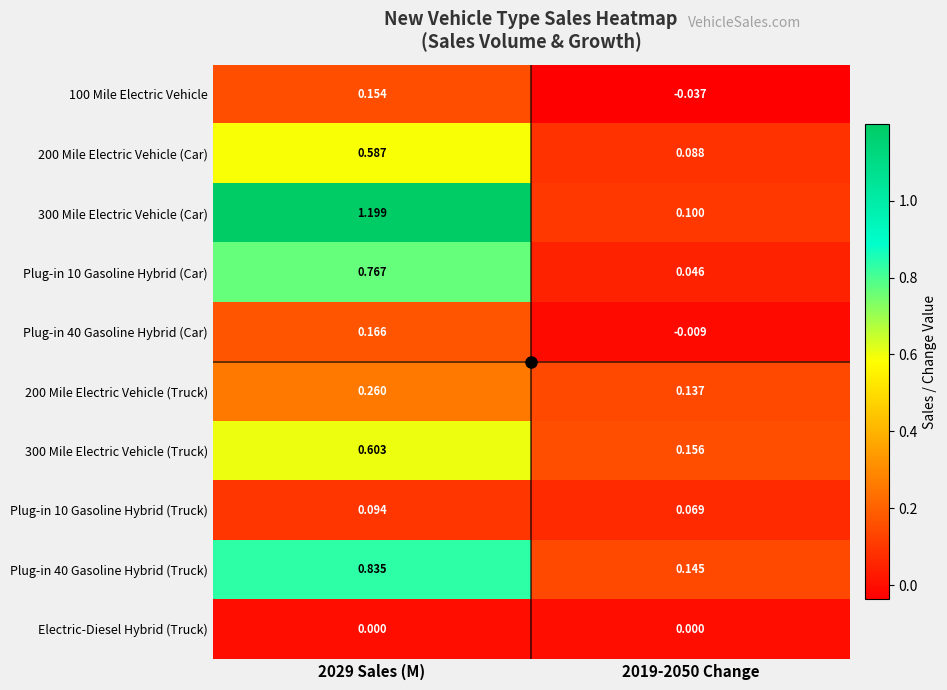

Which series has the largest range (max minus min)?

300 Mile Electric Vehicle (Car)